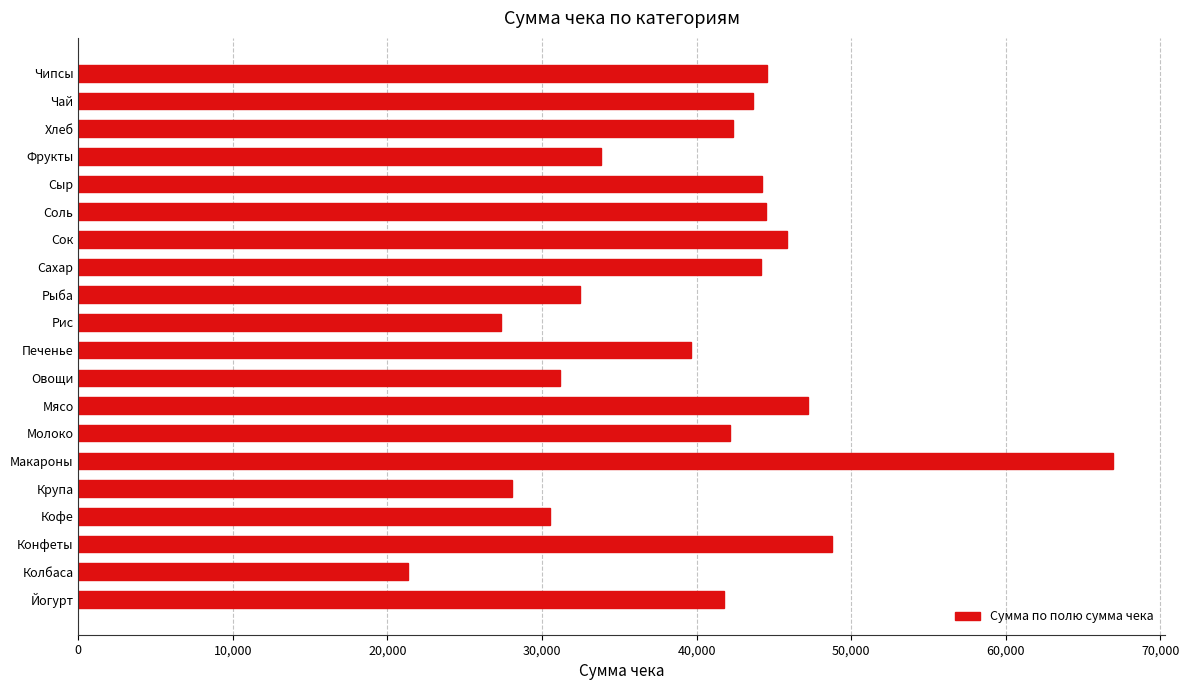

The chart shows a value of 65033 at Хлеб. True or false?

False